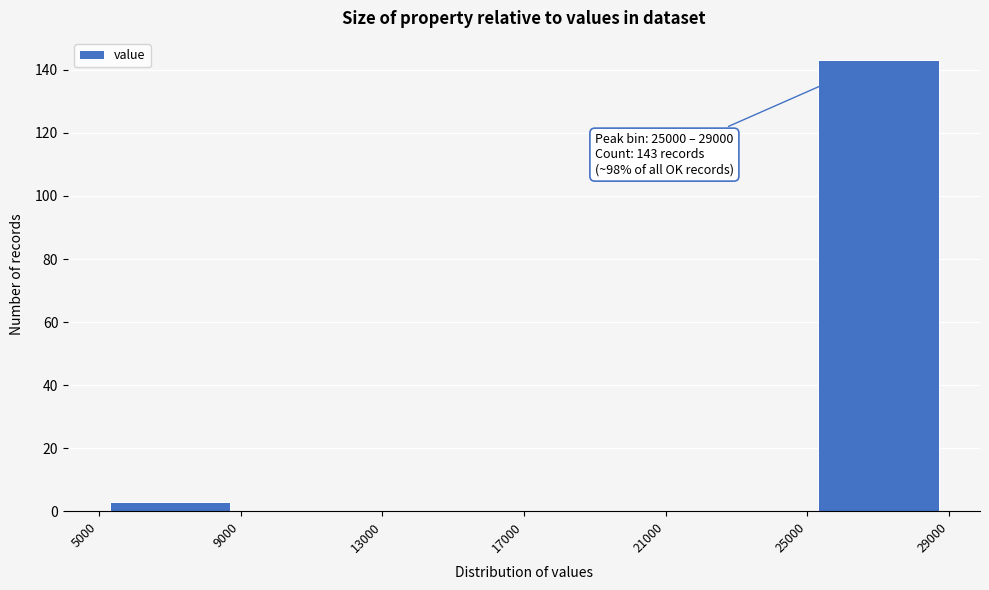

Over which range of the x-axis is the bar tallest?

25000 to 29000